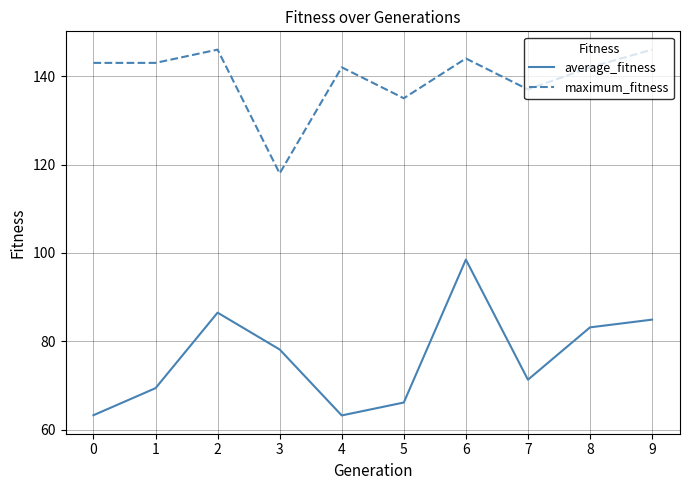

List the series in order of their peak value, highest first.

maximum_fitness, average_fitness